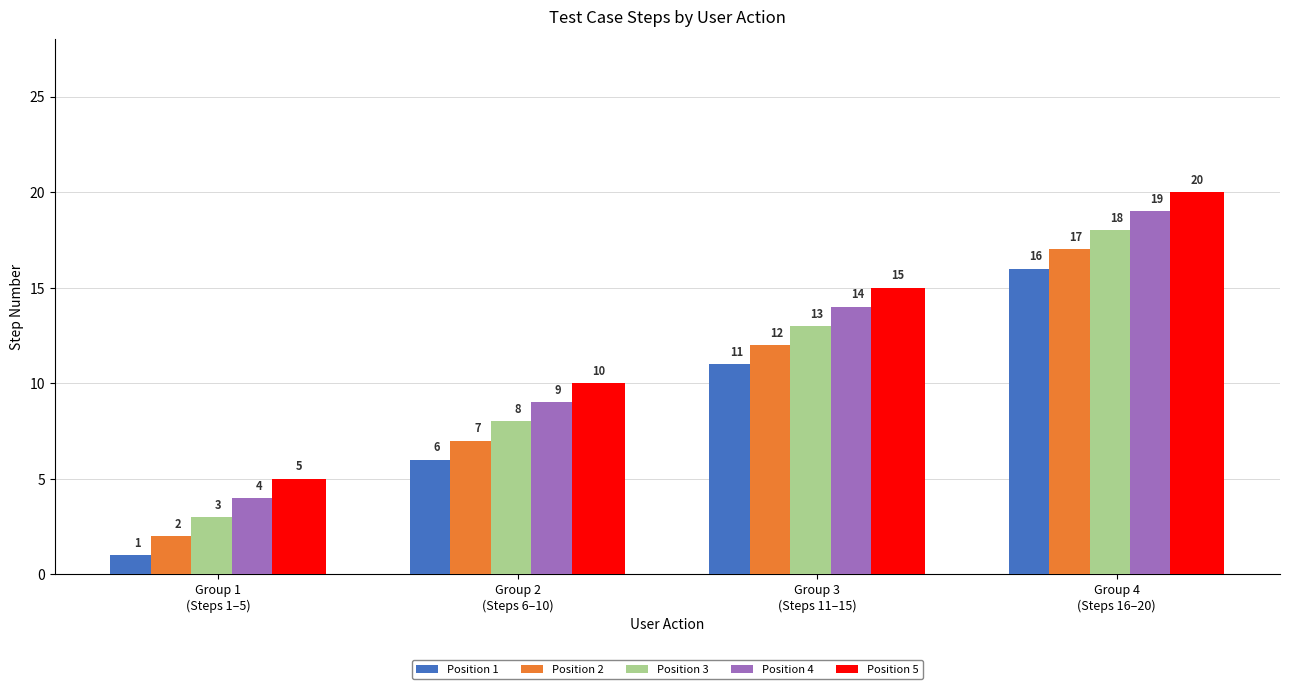

Reading left to right, transcribe all the data shown in this chart.

Position 1: 1	6	11	16
Position 2: 2	7	12	17
Position 3: 3	8	13	18
Position 4: 4	9	14	19
Position 5: 5	10	15	20